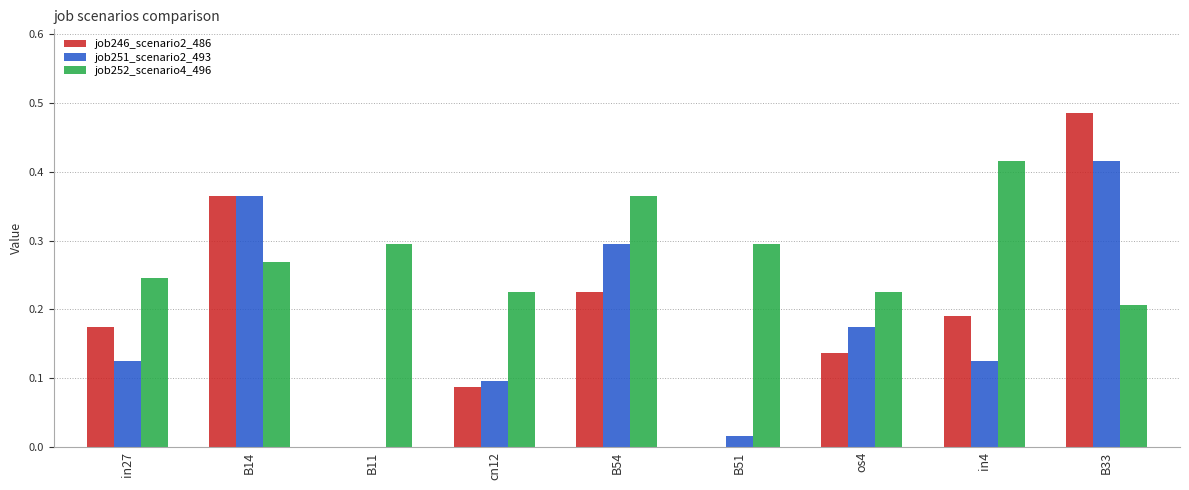

Which series changed the most between B14 and os4?

job246_scenario2_486